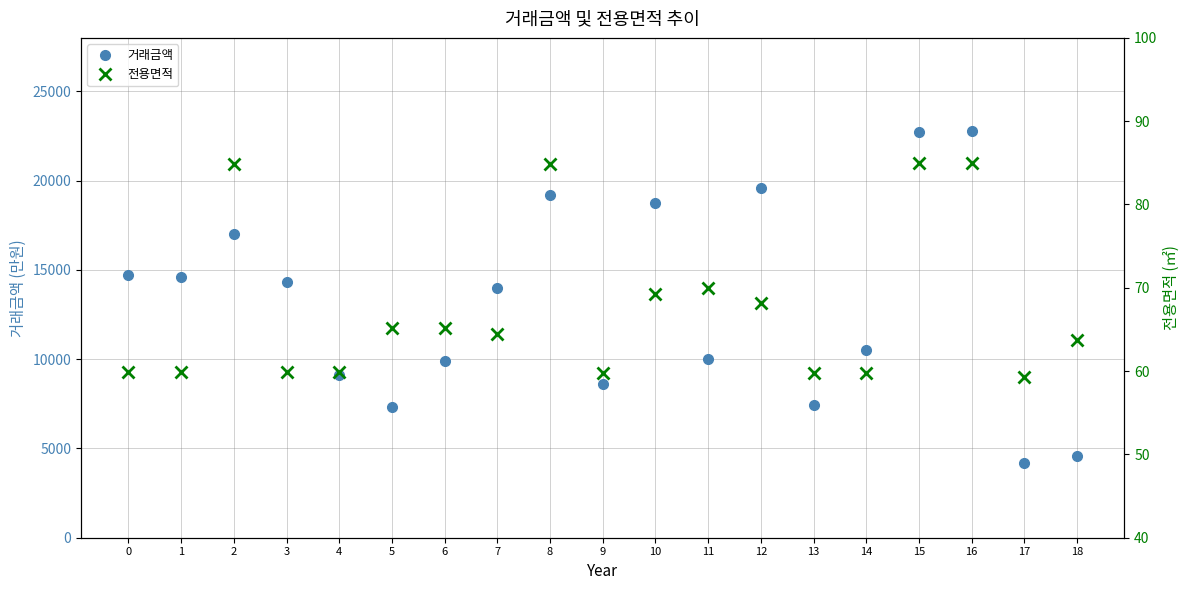

List the series in order of their overall mean, lowest first.

전용면적, 거래금액